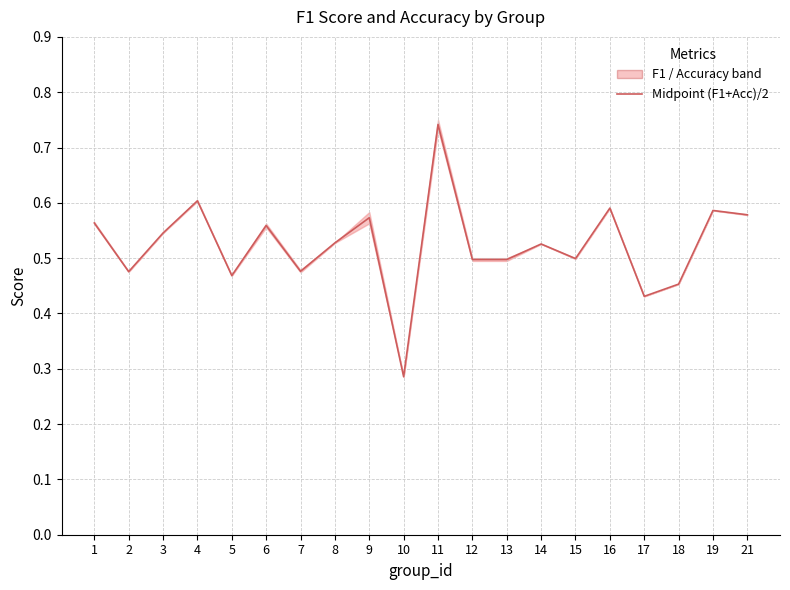

The chart shows a value of 0.6 at 16. True or false?

True